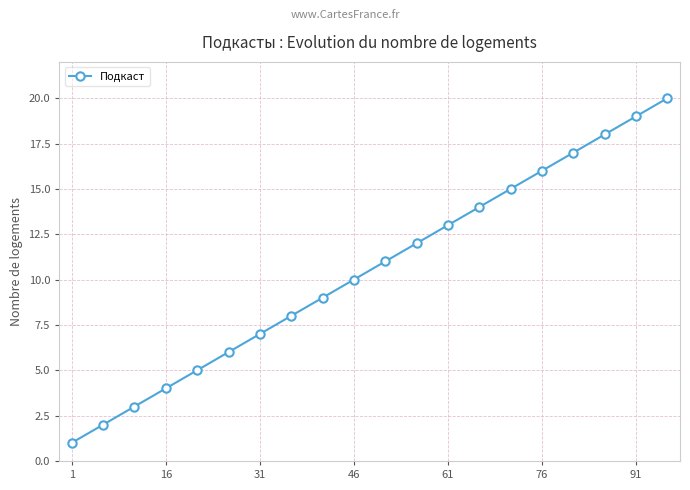

Count the number of categories in the chart.

20